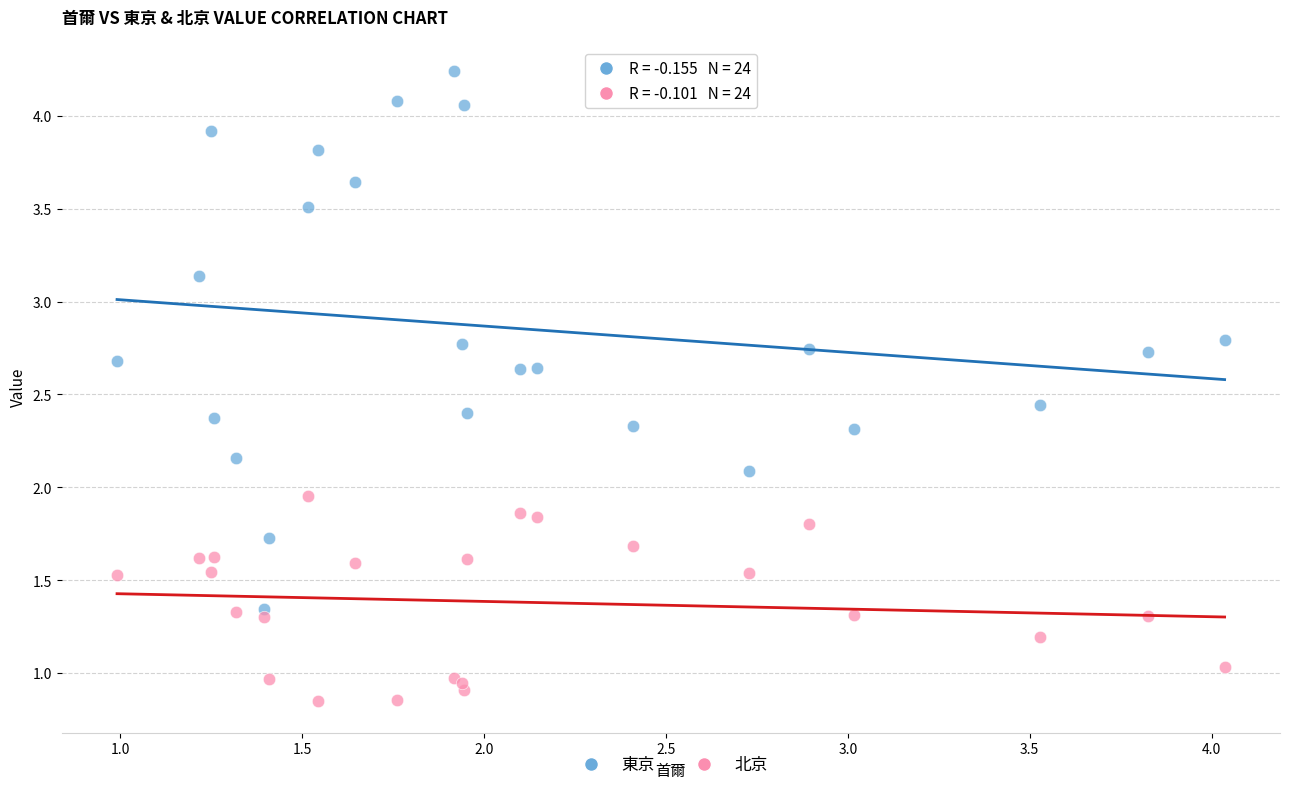

Which series reaches the minimum Y coordinate?

北京